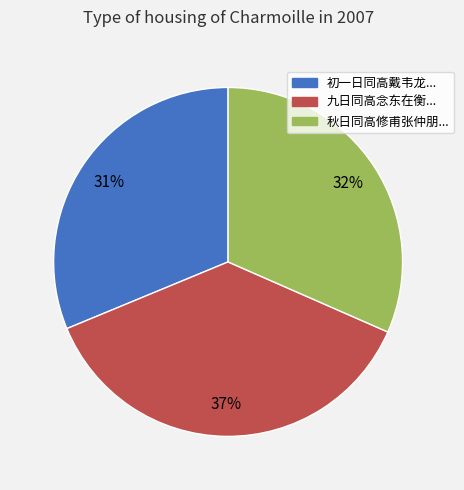

To the nearest percent, what is the average slice percentage?

33%